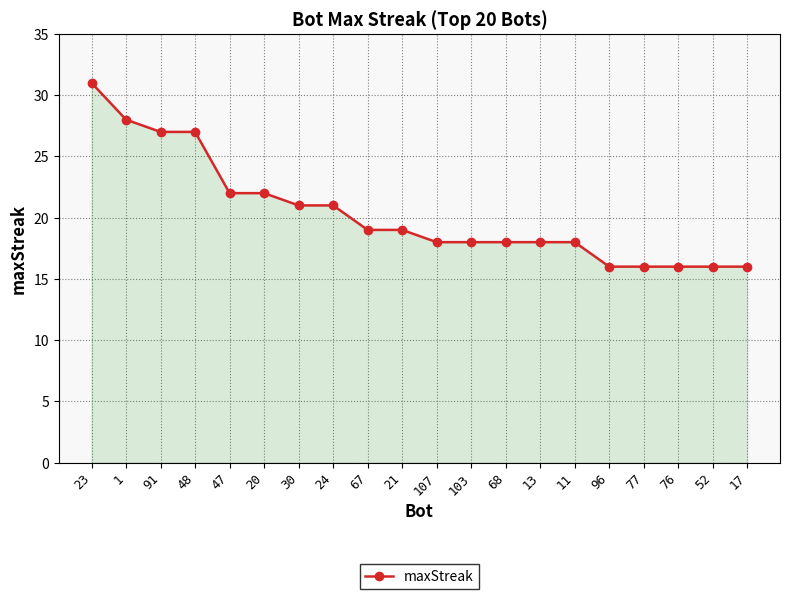

What is the change in value from 23 to 67?

-12